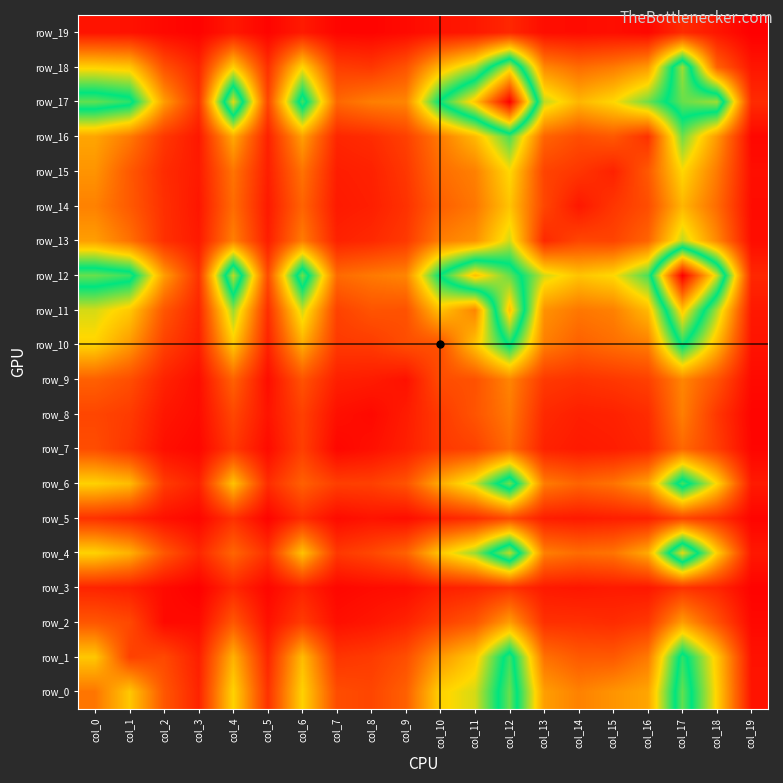

The value of row_11 at col_11 is 449. True or false?

False